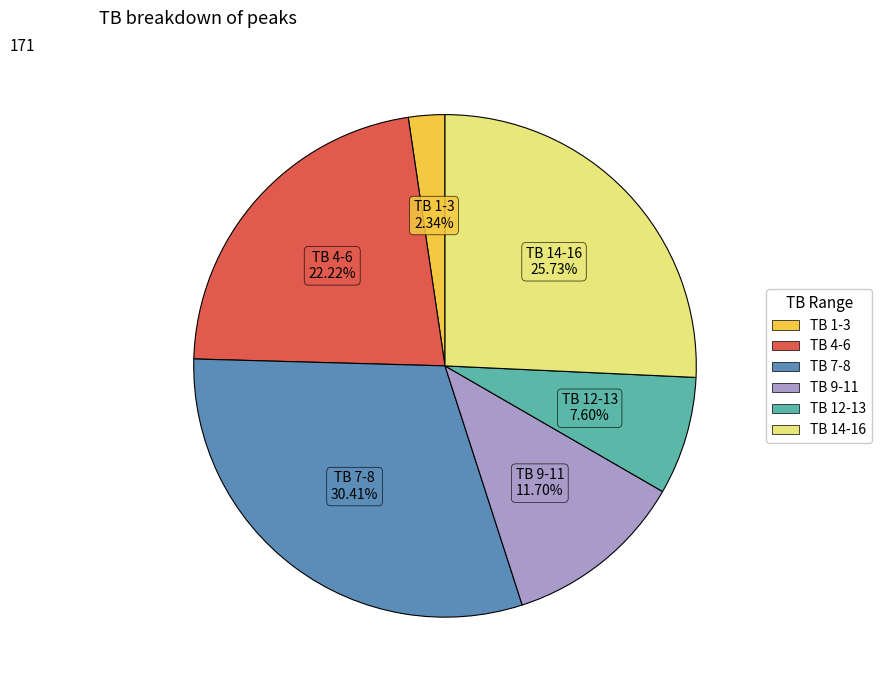

Does TB 12-13 represent more than half of the total?

No